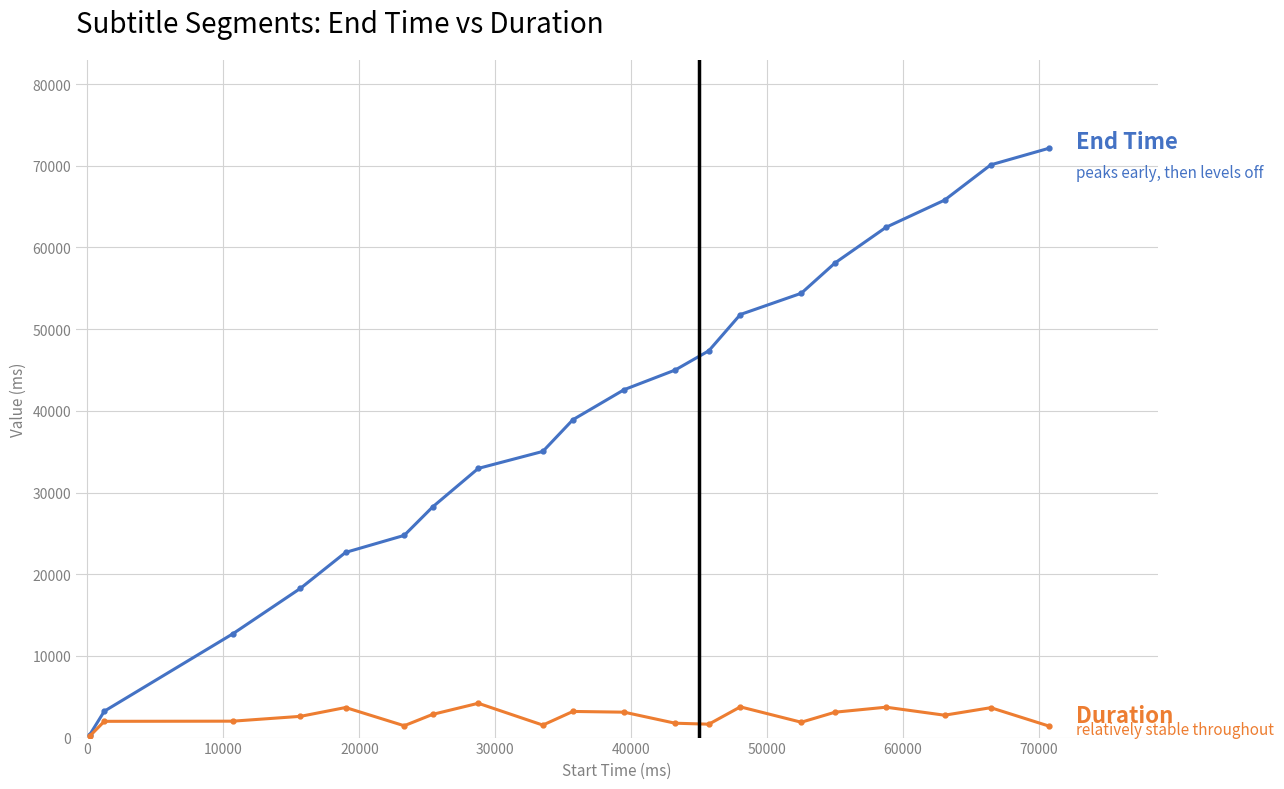

What is the greatest value displayed?

72150